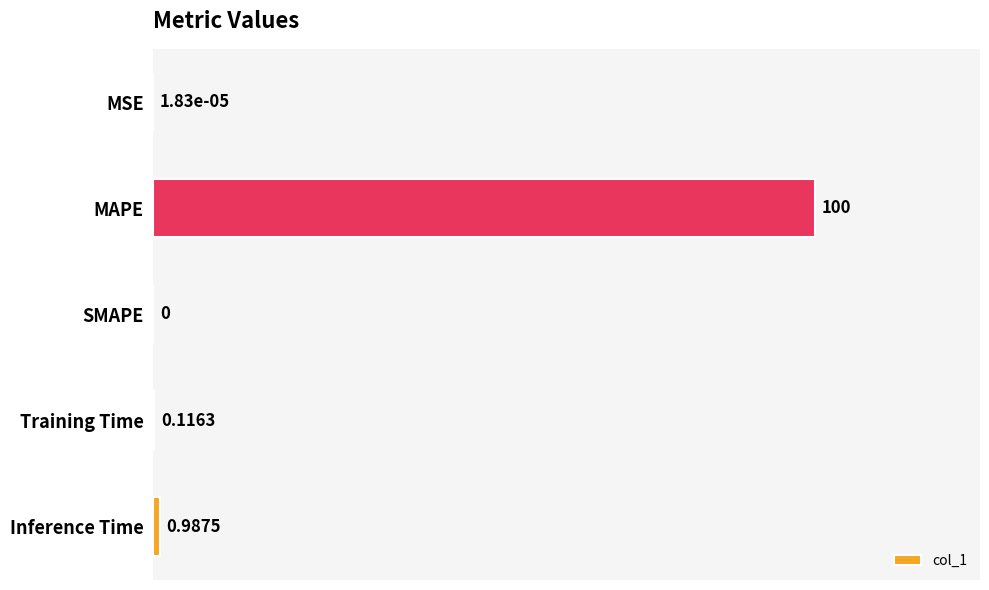

Where is the data nearest to the value 50?

Inference Time